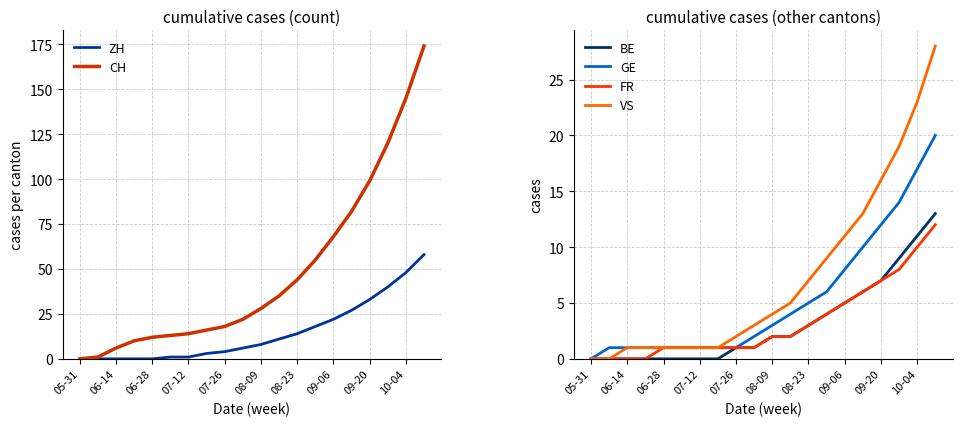

True or false: FR has a value of 1 at 07-12.

True